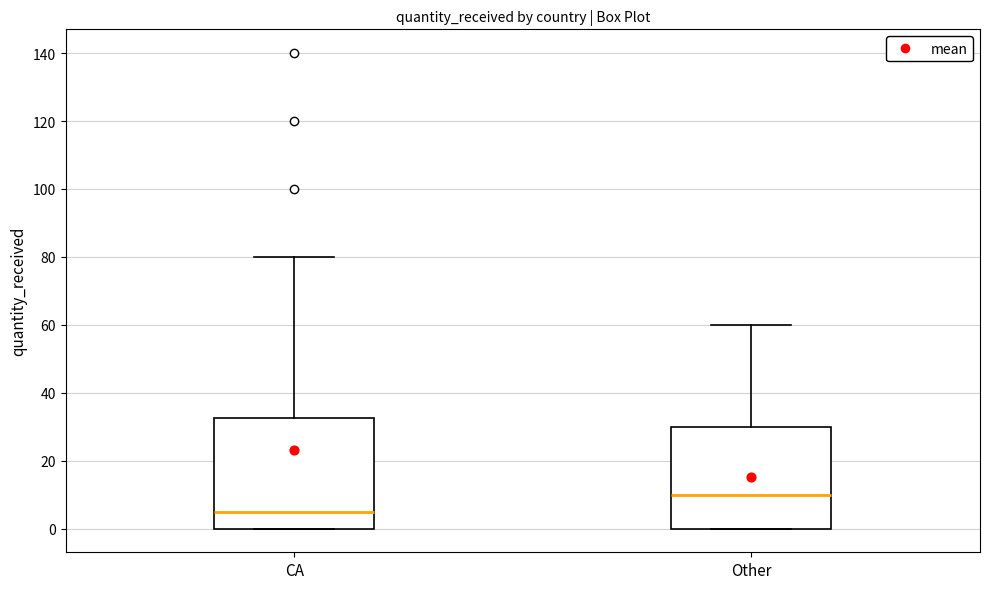

Reading left to right, transcribe this box plot: for each box, give where its median line is, the range the box spans, and where its two whiskers end, as read against the y-axis. The values are not printed on the chart, so give them approximately, as read against the axis.

CA: median 6, box 0 to 32, whiskers 0 to 80
Other: median 10, box 0 to 30, whiskers 0 to 60